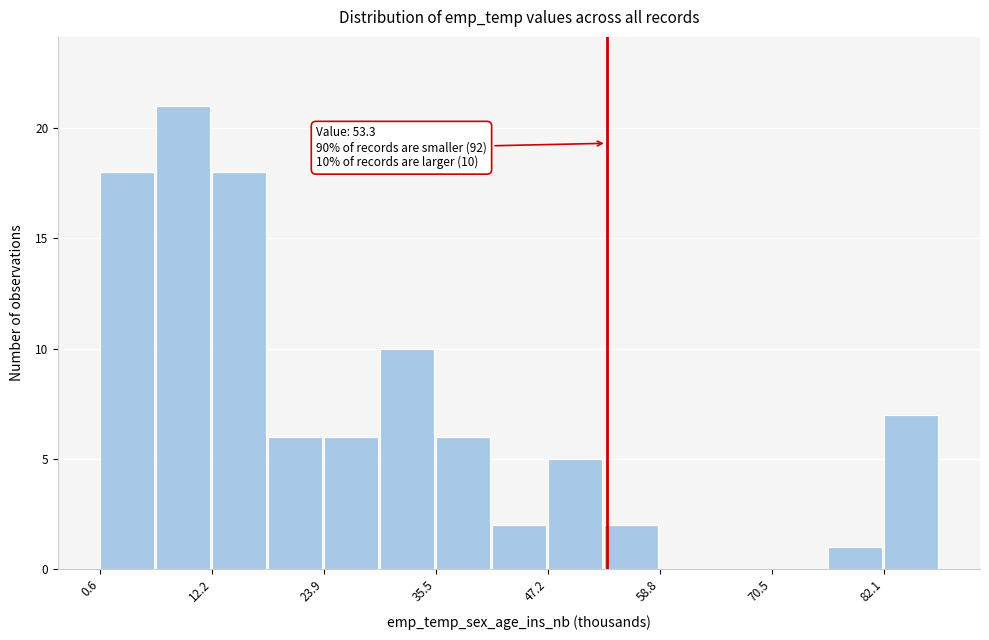

Read against the x-axis, roughly where is the centre of the tallest bar?

10